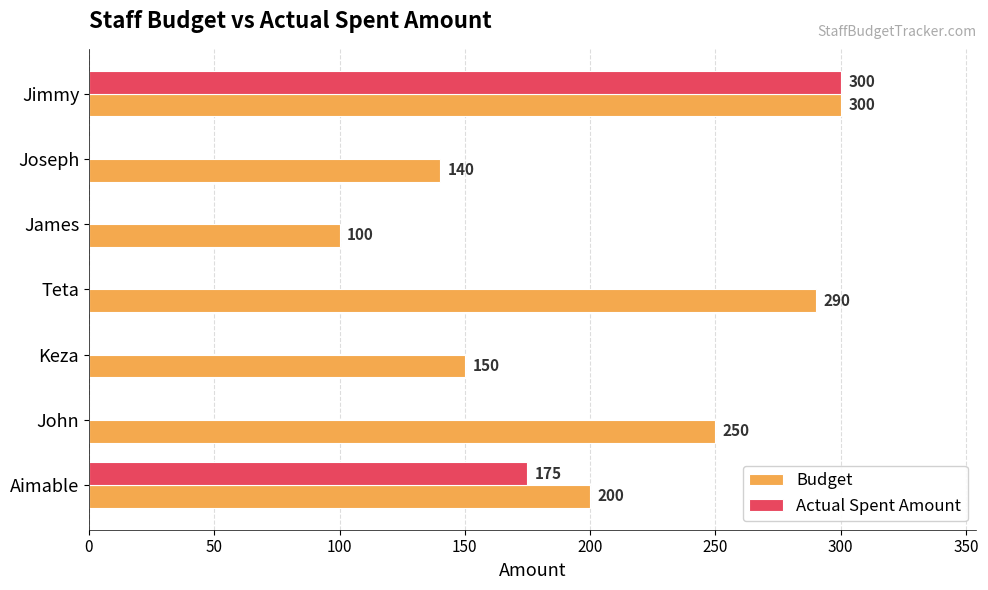

Which series has the widest spread of values?

Actual Spent Amount